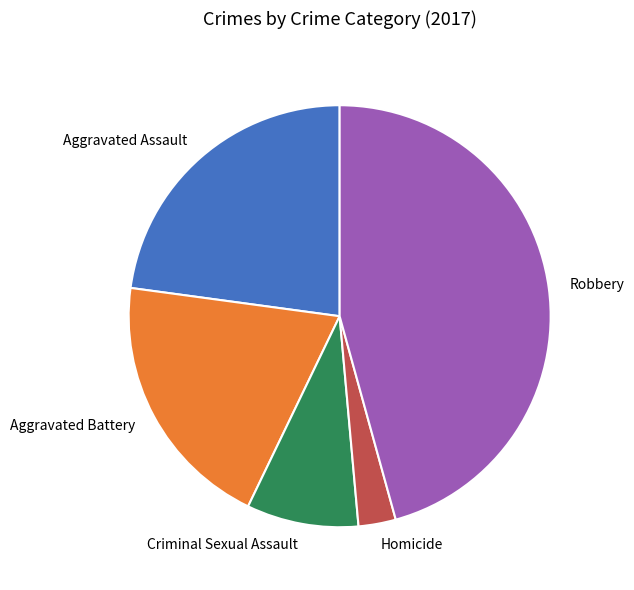

Between Aggravated Assault and Robbery, which is larger?

Robbery